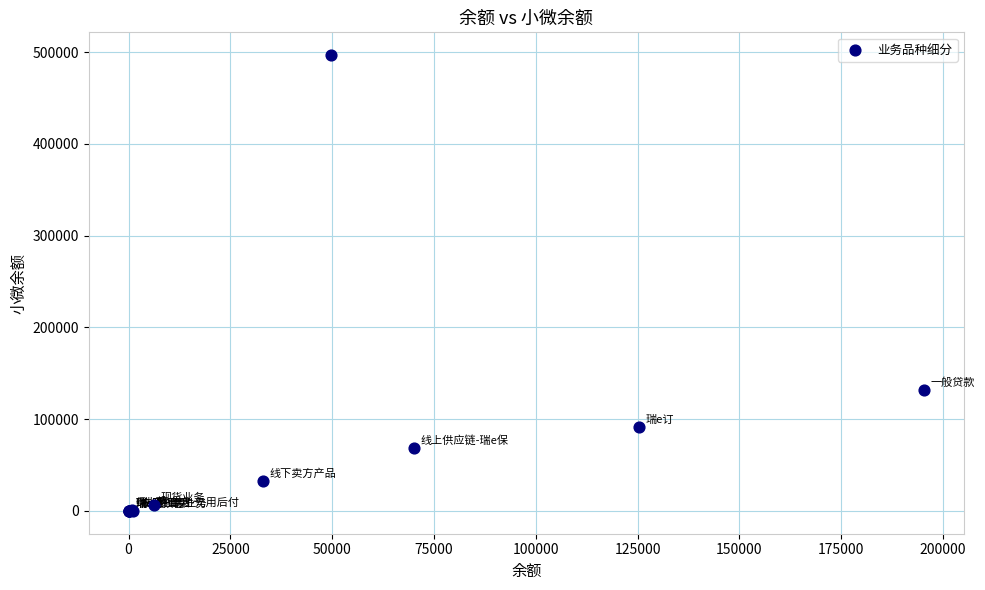

What Y value in the scatter plot is closest to 248344?

131960.0